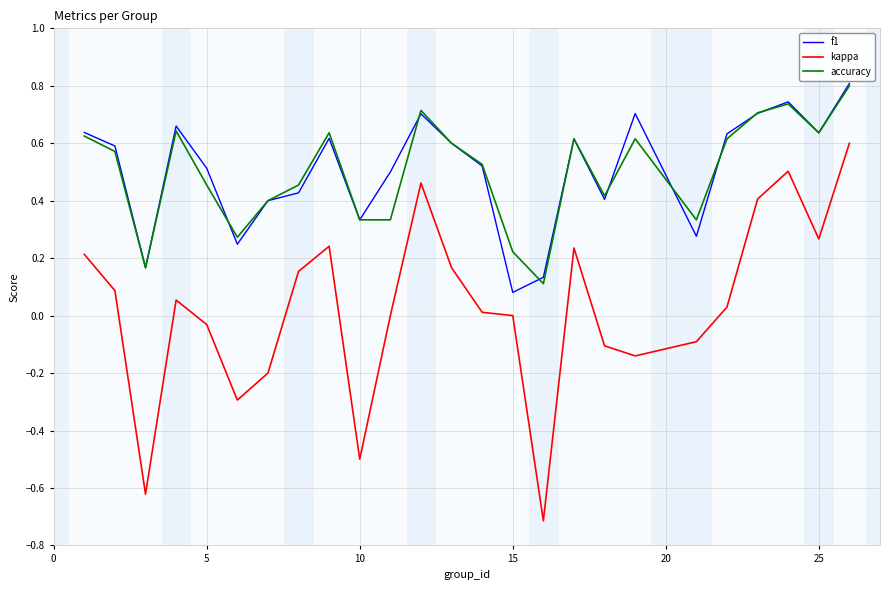

Which series has the largest range (max minus min)?

kappa